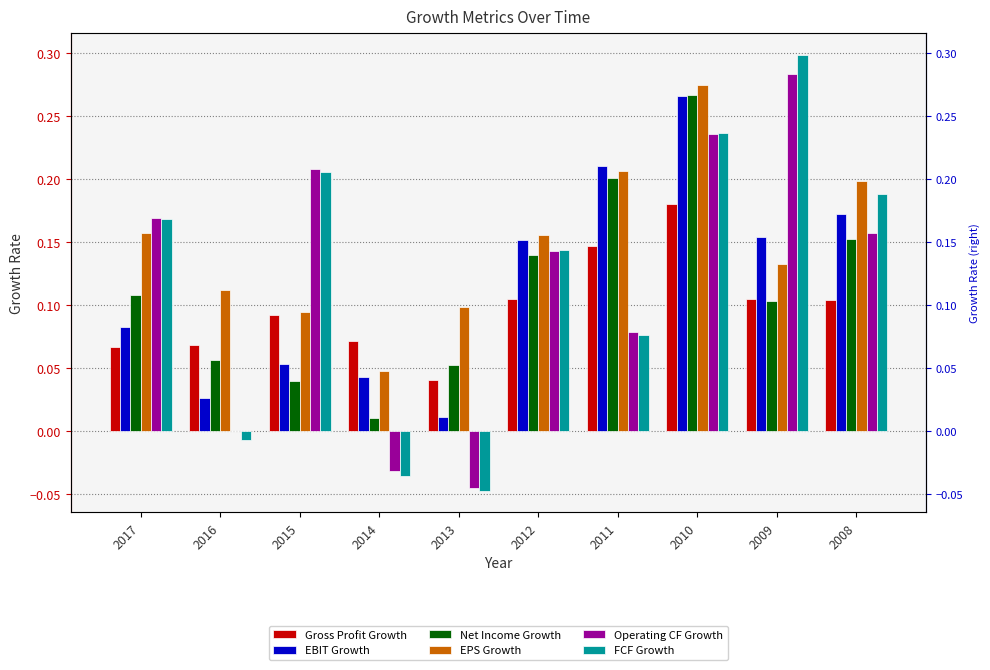

The value of EPS Growth at 2014 is 0.1. True or false?

False